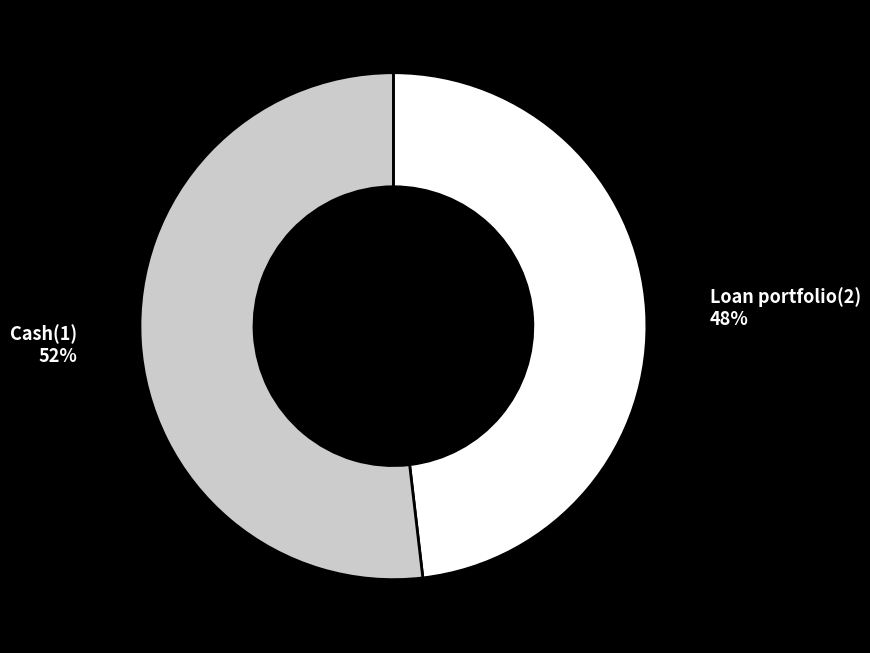

To the nearest percent, what is the average slice percentage?

50%